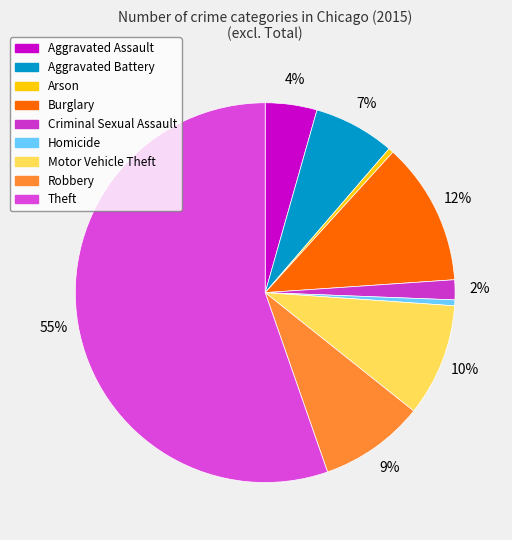

How many slices are in this pie chart?

9